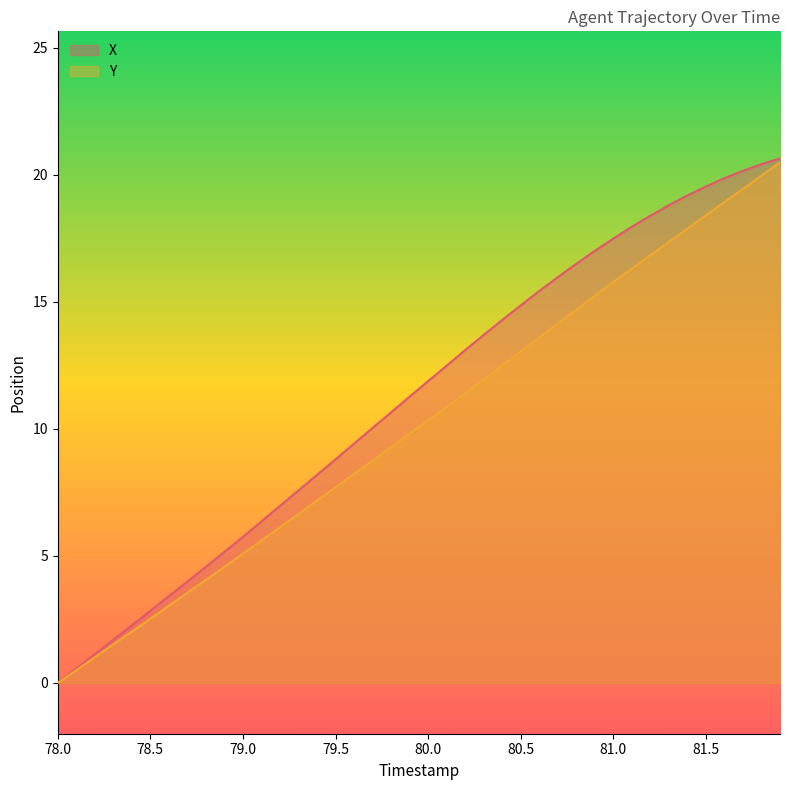

True or false: X and Y cross at least once.

False